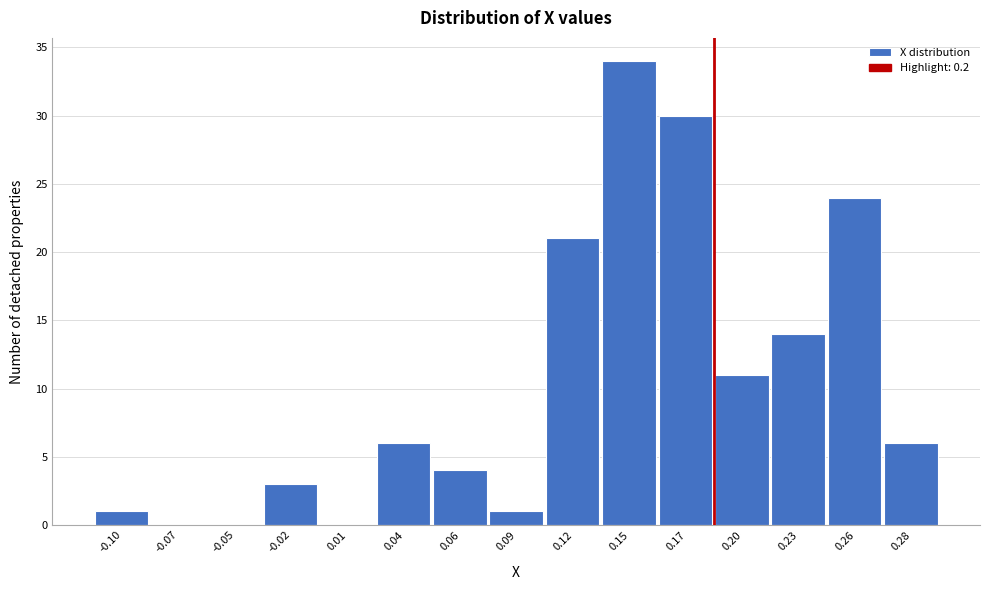

Reading left to right, what are all the values shown in this chart?

-0.10=1	-0.07=0	-0.05=0	-0.02=3	0.01=0	0.04=6	0.06=4	0.09=1	0.12=21	0.15=34	0.17=30	0.20=11	0.23=14	0.26=24	0.28=6